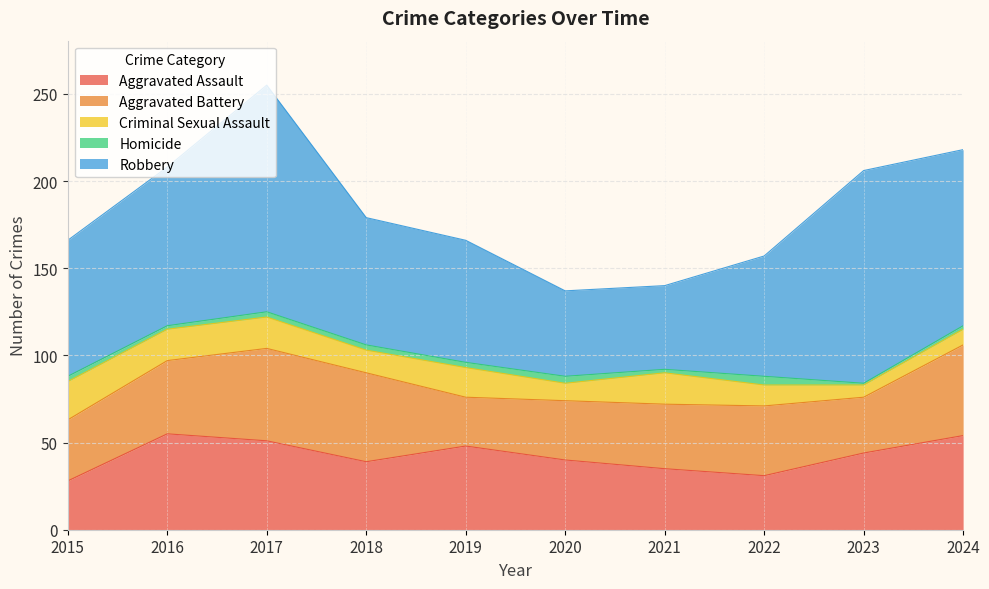

Reading left to right, what are all the values shown in this chart?

Aggravated Assault: 2015=28	2016=55	2017=51	2018=39	2019=48	2020=40	2021=35	2022=31	2023=44	2024=54
Aggravated Battery: 2015=35	2016=42	2017=53	2018=51	2019=28	2020=34	2021=37	2022=40	2023=32	2024=52
Criminal Sexual Assault: 2015=22	2016=18	2017=18	2018=13	2019=17	2020=10	2021=18	2022=12	2023=7	2024=9
Homicide: 2015=3	2016=2	2017=3	2018=3	2019=3	2020=4	2021=2	2022=5	2023=1	2024=2
Robbery: 2015=78	2016=91	2017=130	2018=73	2019=70	2020=49	2021=48	2022=69	2023=122	2024=101